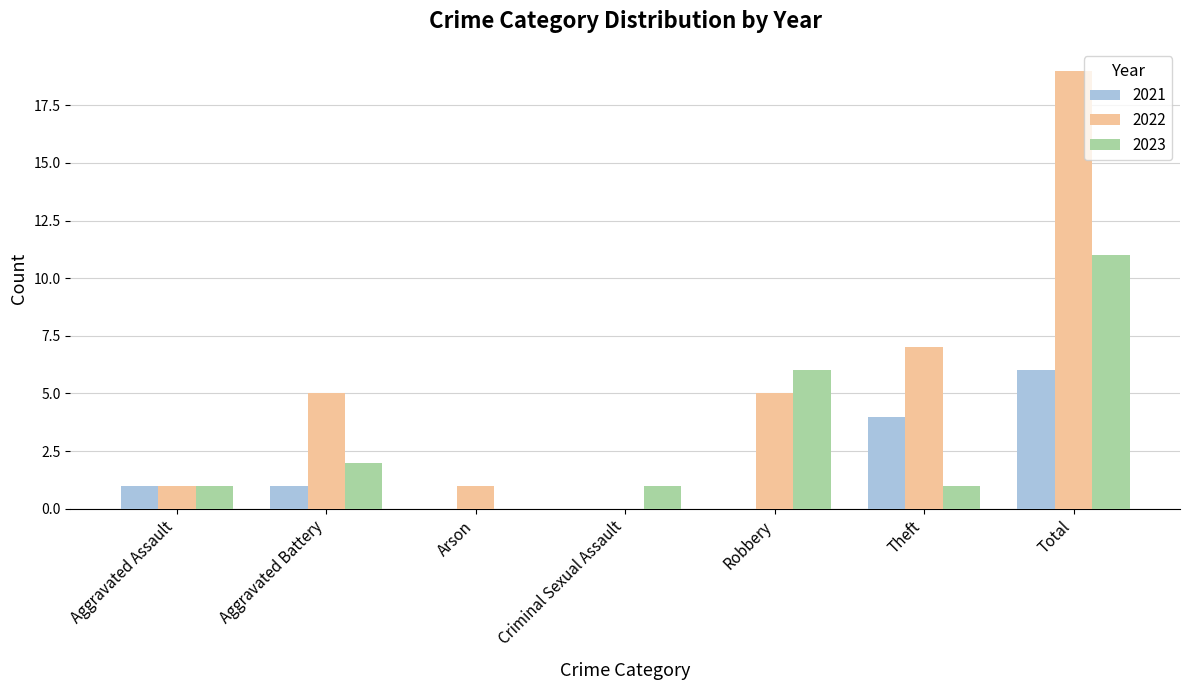

What is the sum of all 2023 values?

22